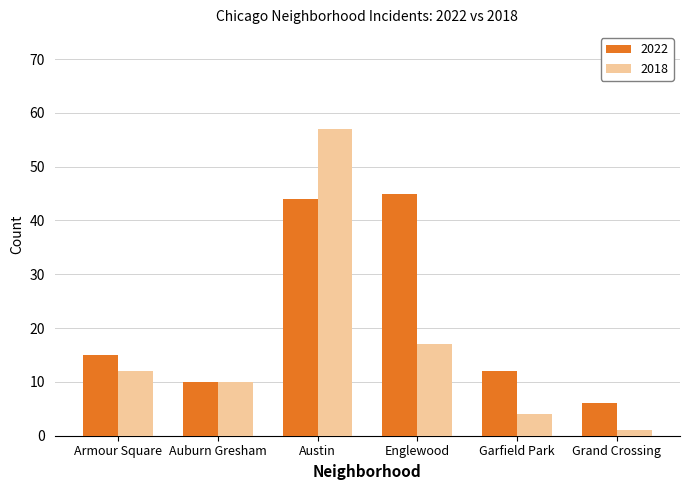

What value does the 2022 series have at Englewood?

45